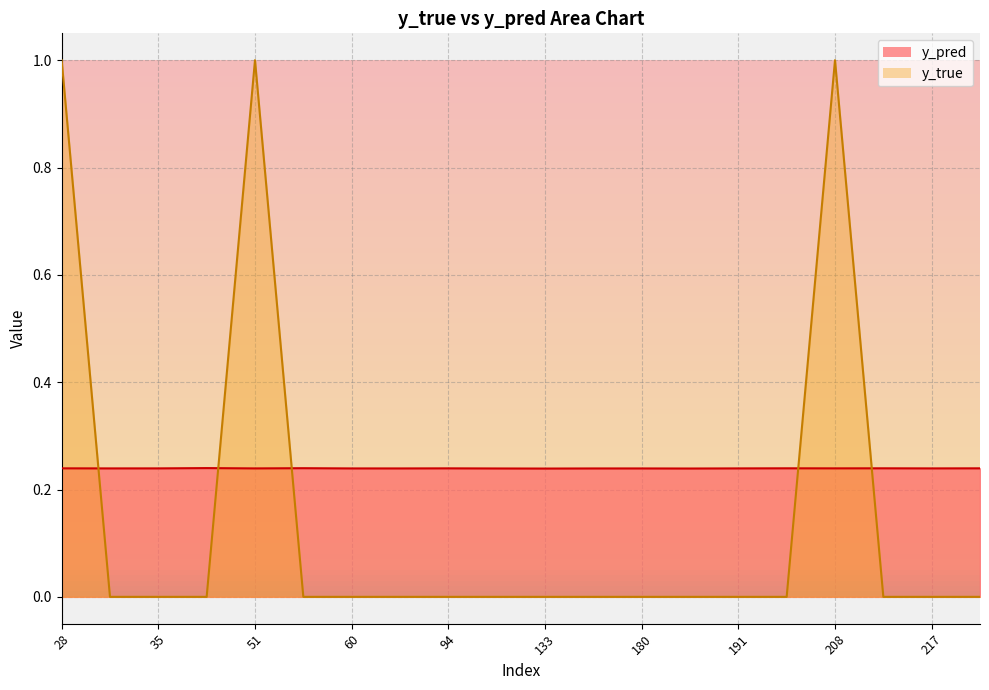

What is the difference between the maximum and minimum values in the y_true series?

1.0